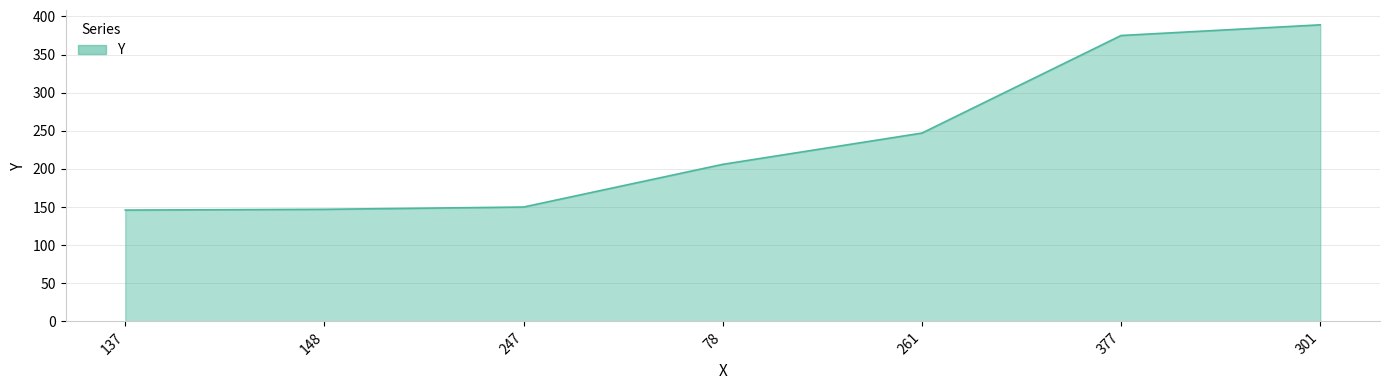

What value does the data have at 301?

389